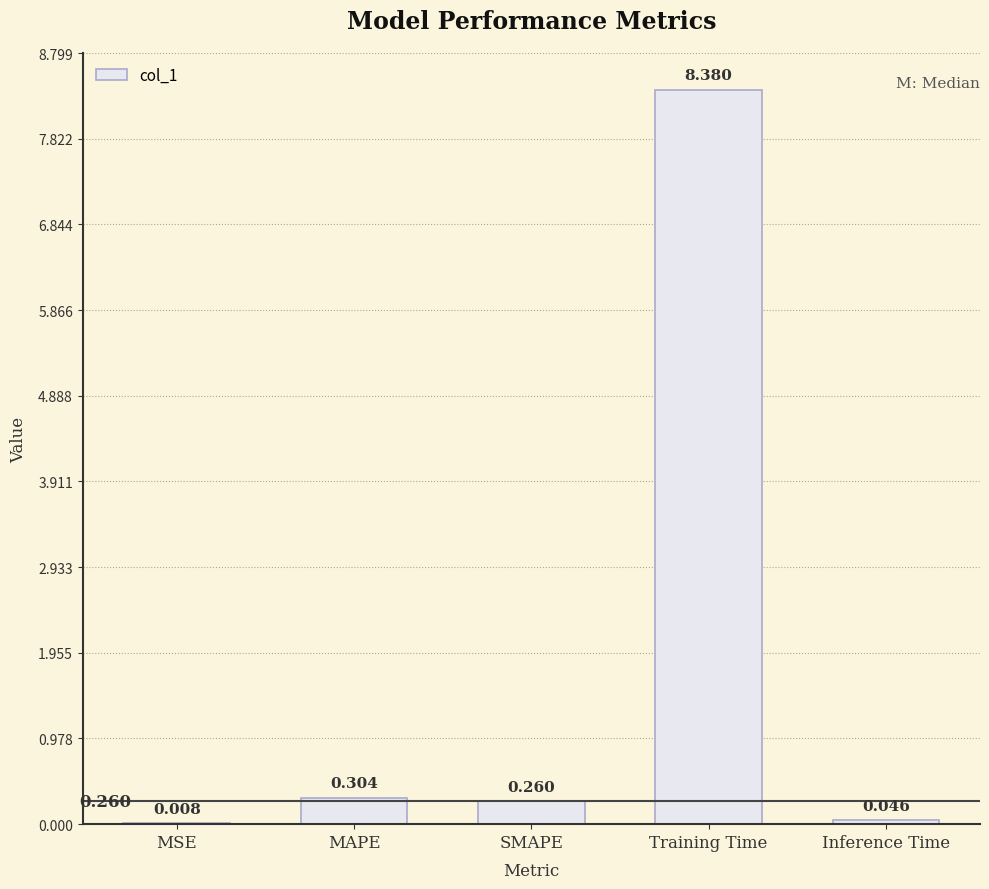

At which category does the chart reach its peak across all series?

Training Time